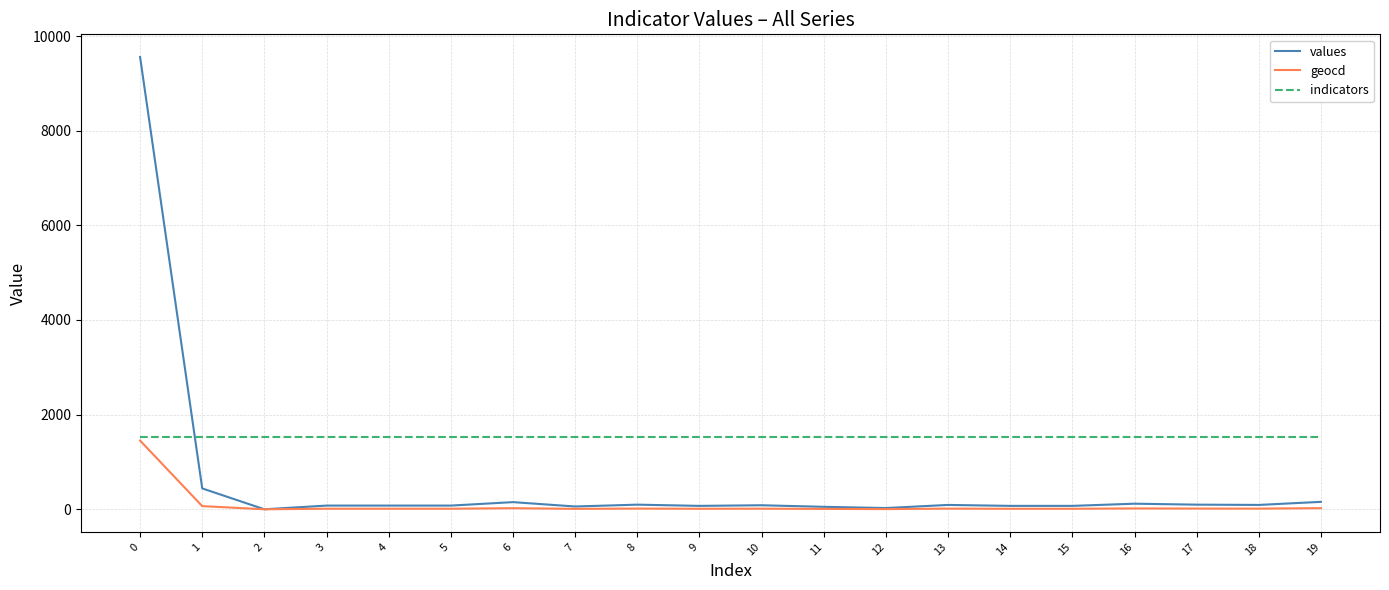

How many intersections are there between indicators and values?

1